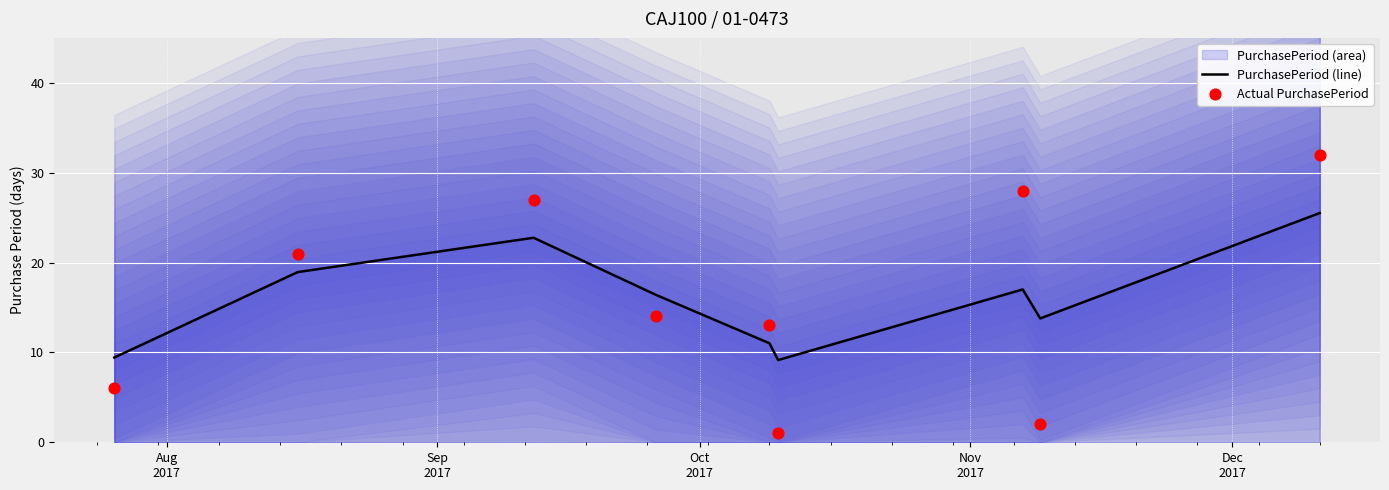

What is the total value across all series at Oct
2017?

49.8